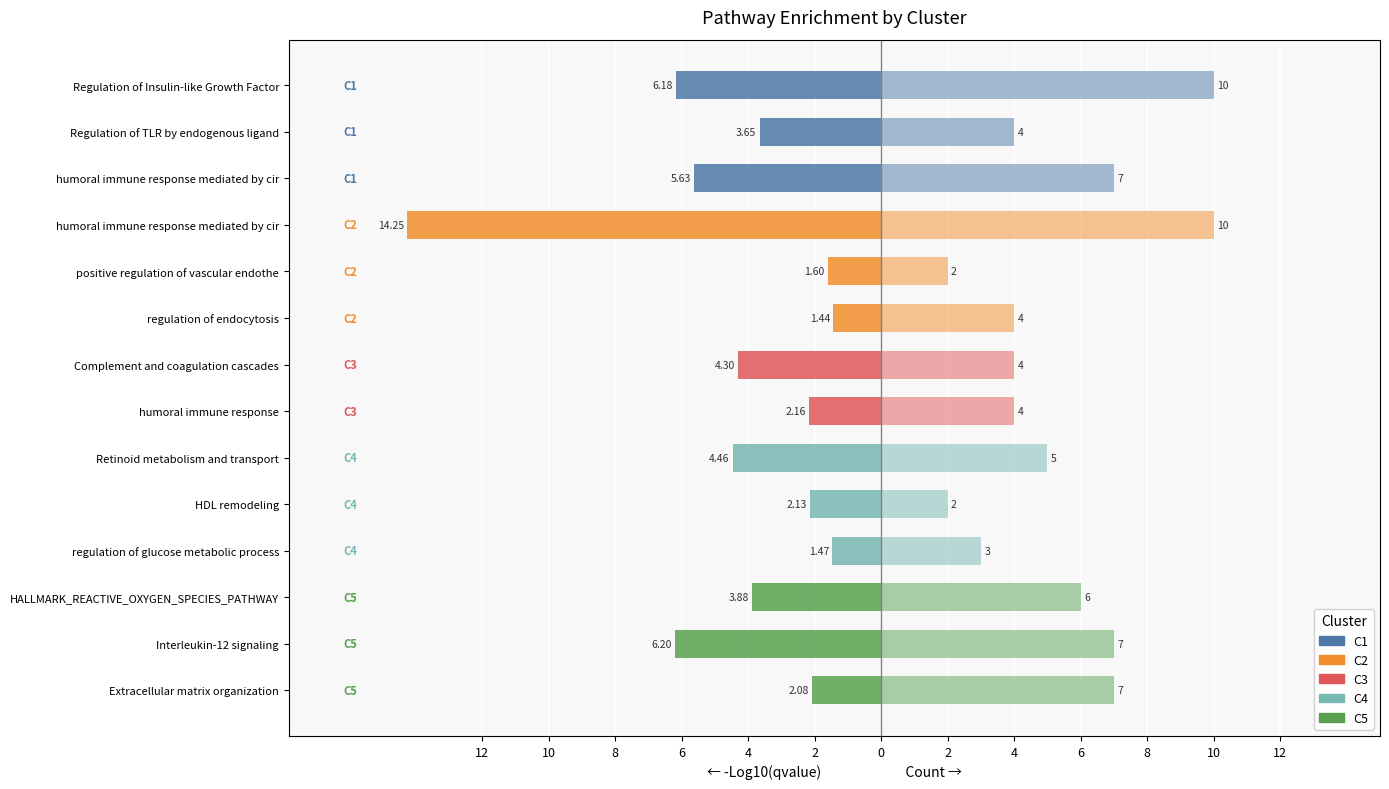

Reading left to right, what are all the values shown in this chart?

-Log10(qvalue): -6.2	-3.7	-5.6	-14.3	-1.6	-1.4	-4.3	-2.2	-4.5	-2.1	-1.5	-3.9	-6.2	-2.1
Count: 10.0	4.0	7.0	10.0	2.0	4.0	4.0	4.0	5.0	2.0	3.0	6.0	7.0	7.0